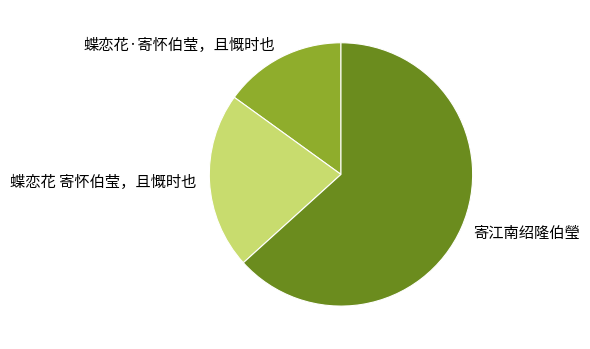

Do 寄江南绍隆伯瑩 and 蝶恋花 寄怀伯莹，且慨时也 together represent more than half of the pie?

Yes